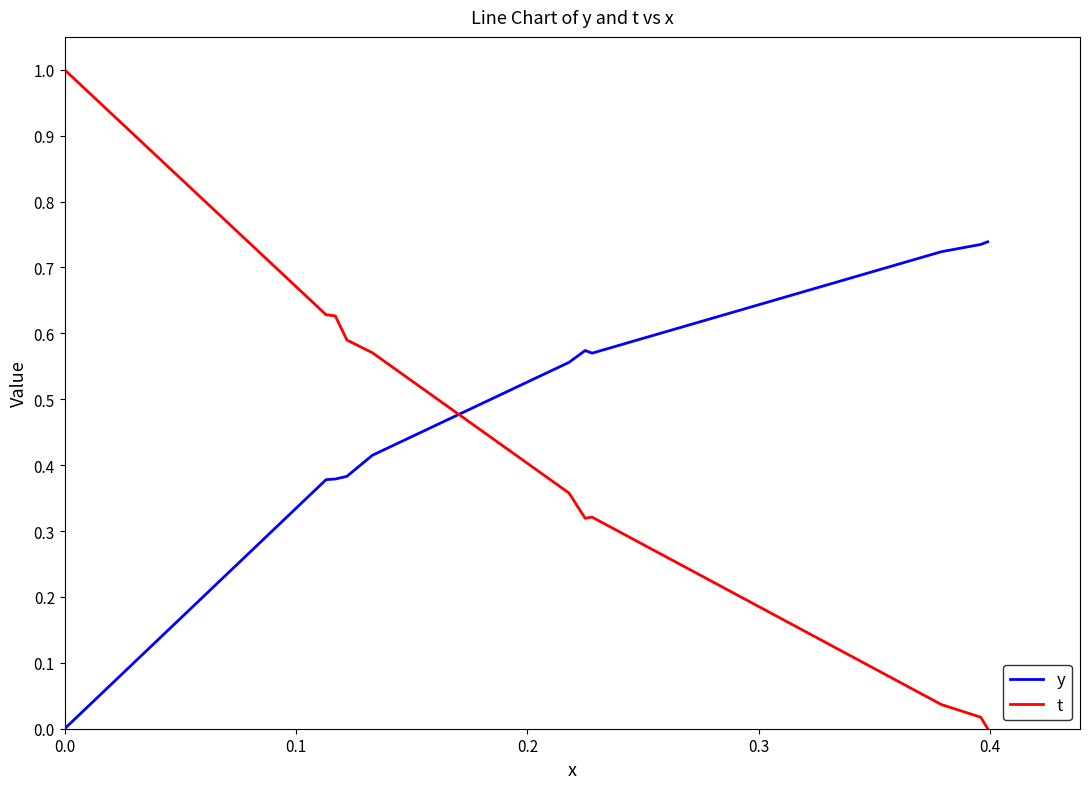

How many values in the y series exceed 0?

10